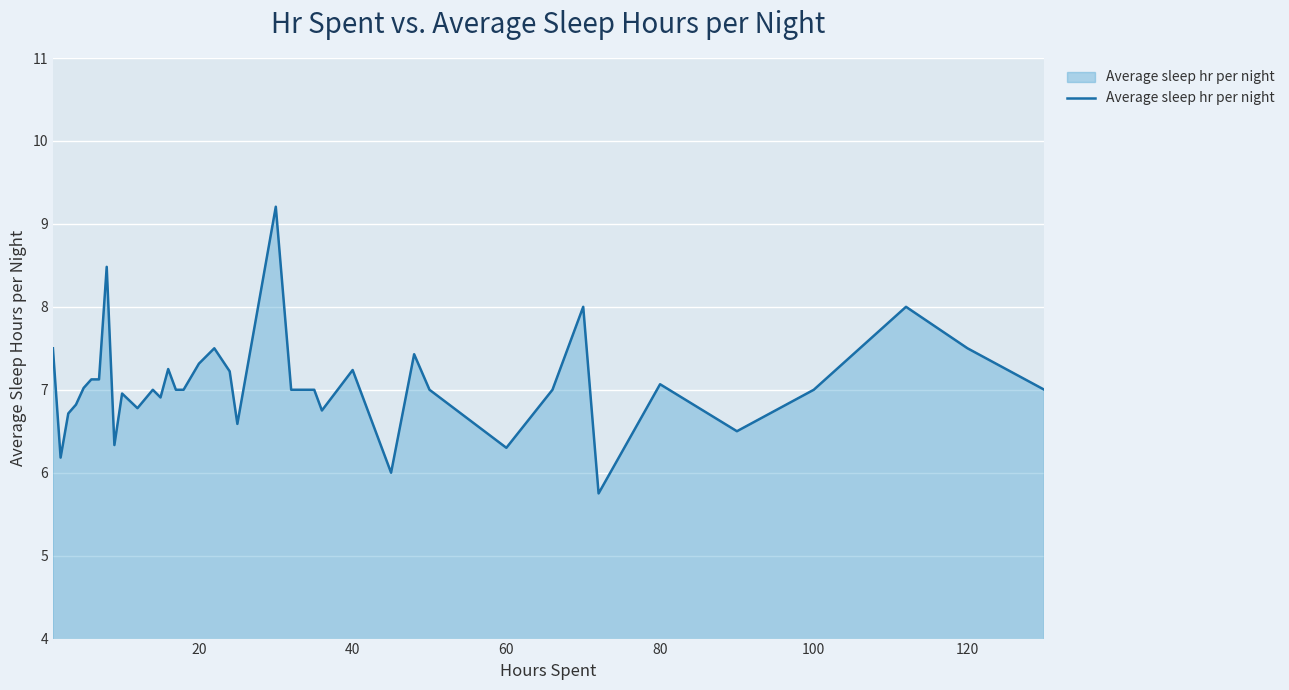

What is the difference between the maximum and minimum values?

3.5